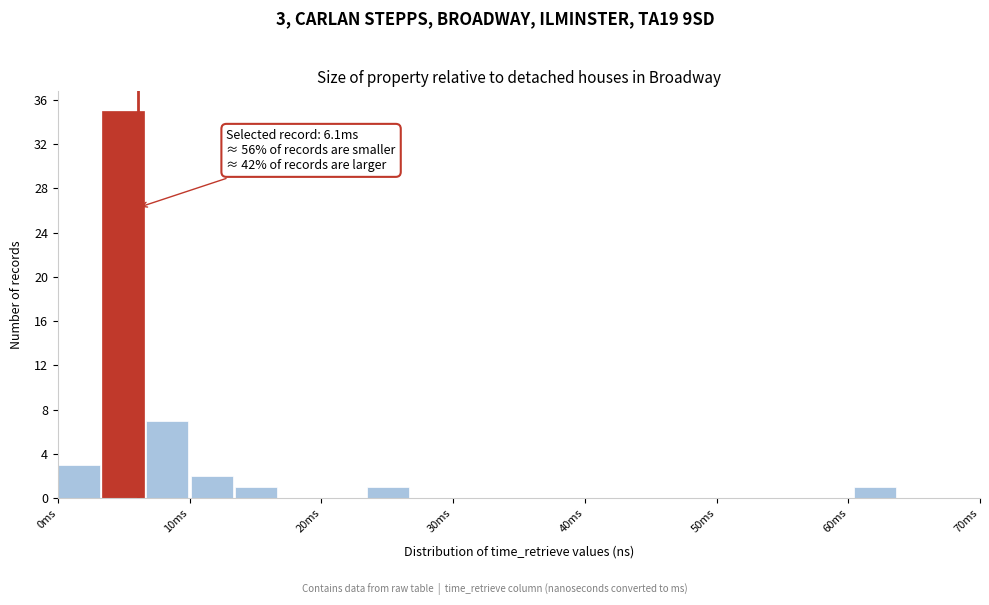

Read against the x-axis, roughly where is the centre of the tallest bar?

5